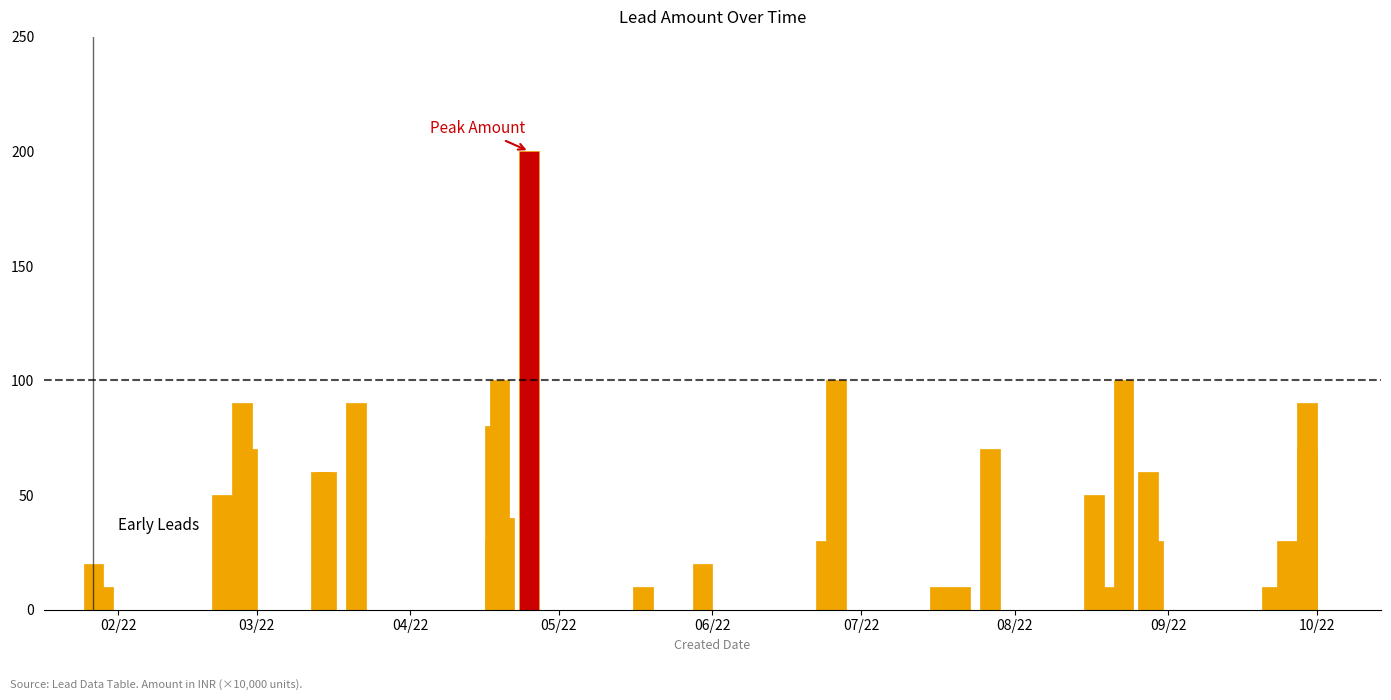

What is the minimum value shown in the chart?

10